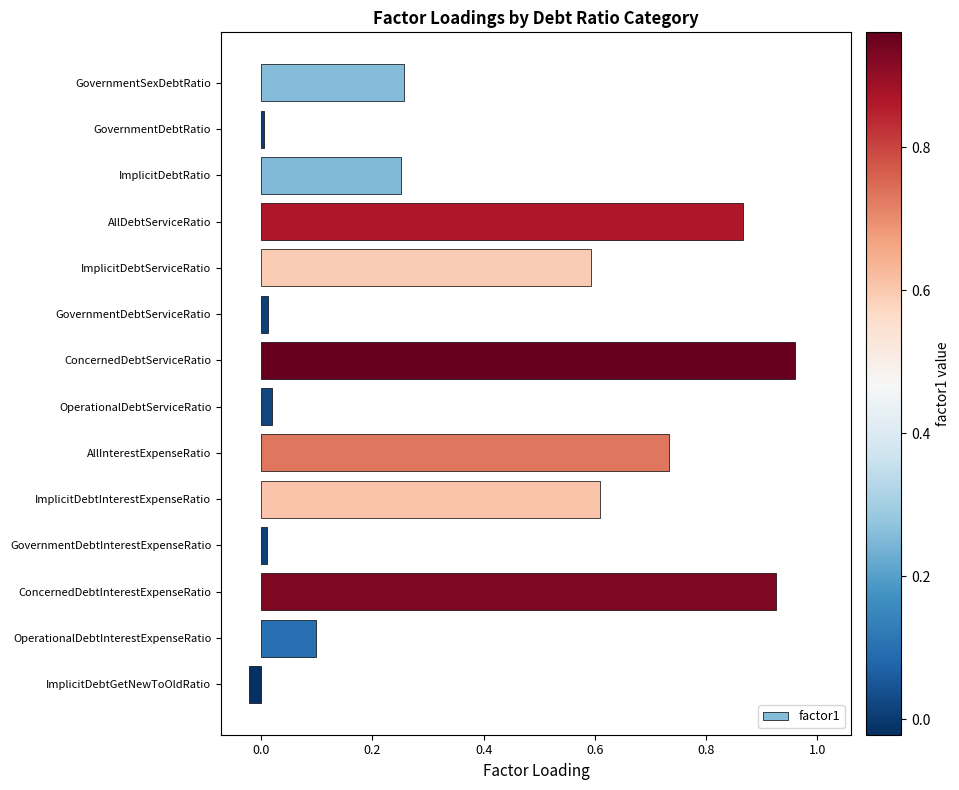

Does the chart contain any negative values?

Yes